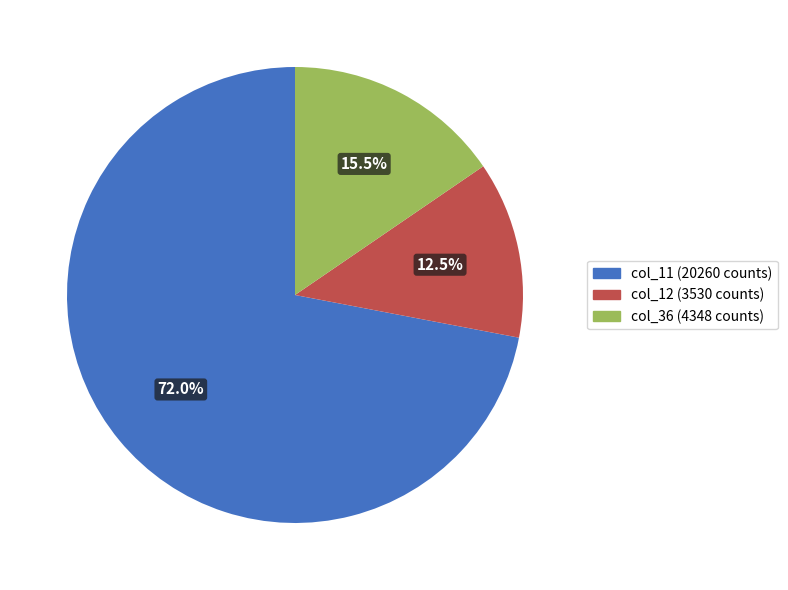

Is there a majority slice in this chart?

Yes